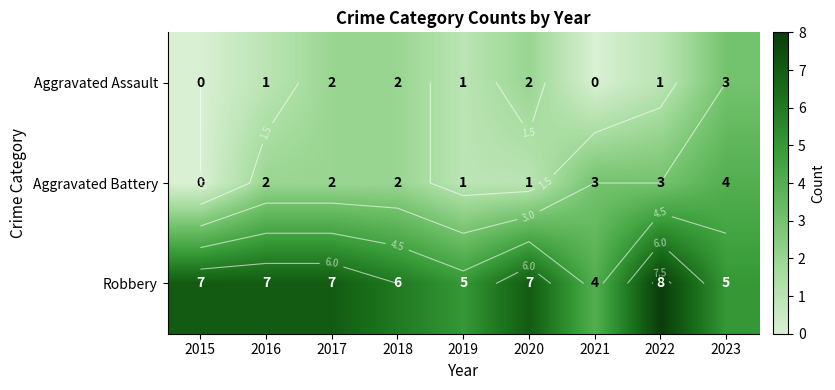

At which label does Aggravated Battery reach its minimum?

2015